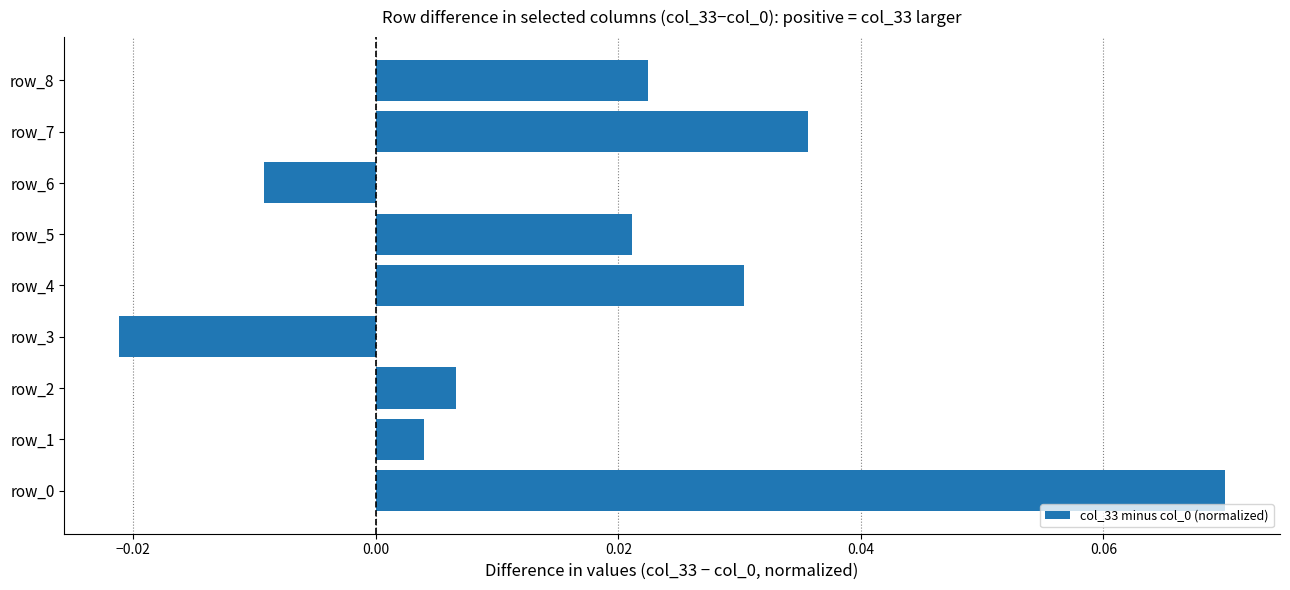

Does the chart contain stacked bars?

No